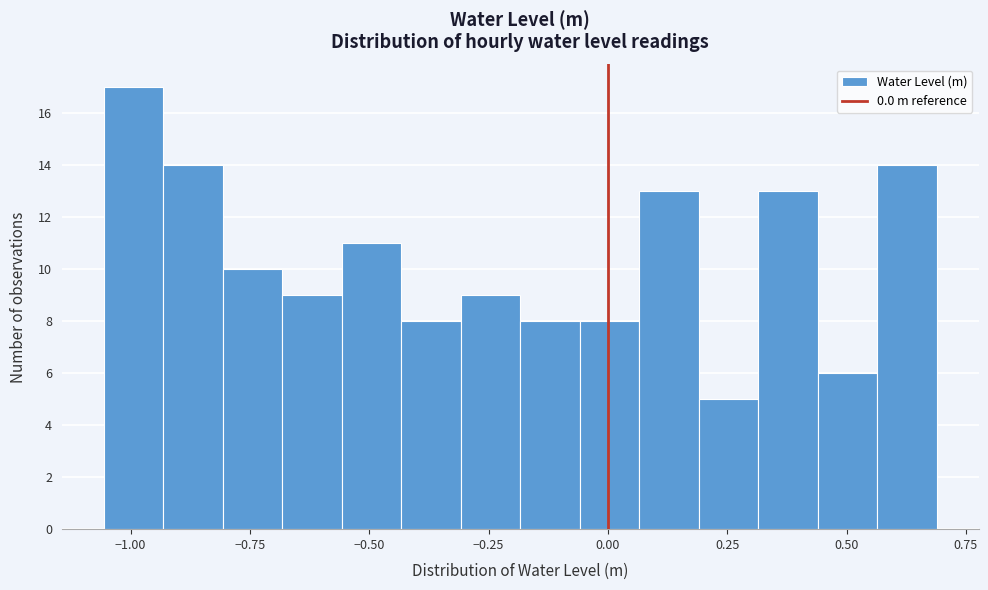

Read against the x-axis, roughly where is the centre of the tallest bar?

-1.00